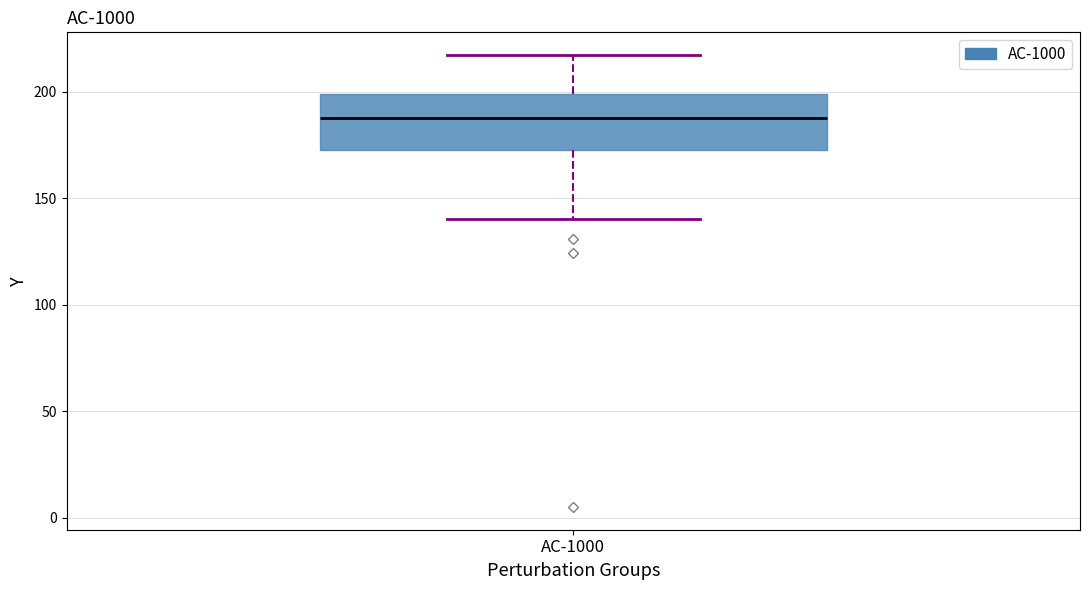

Read this box plot against the y-axis: the position of the median line, the range covered by the box, and the ends of both whiskers. The values are not printed on the chart, so give them approximately, as read against the axis.

median 190, box 175 to 200, whiskers 140 to 215